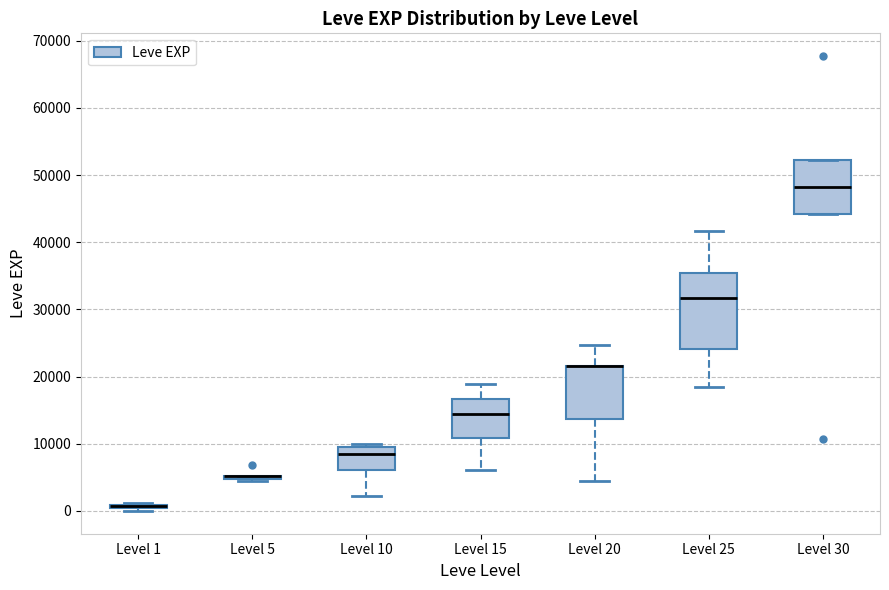

Where is the lower edge of the box for Level 10 on the y-axis? The values are not printed on the chart, so give them approximately, as read against the axis.

6000